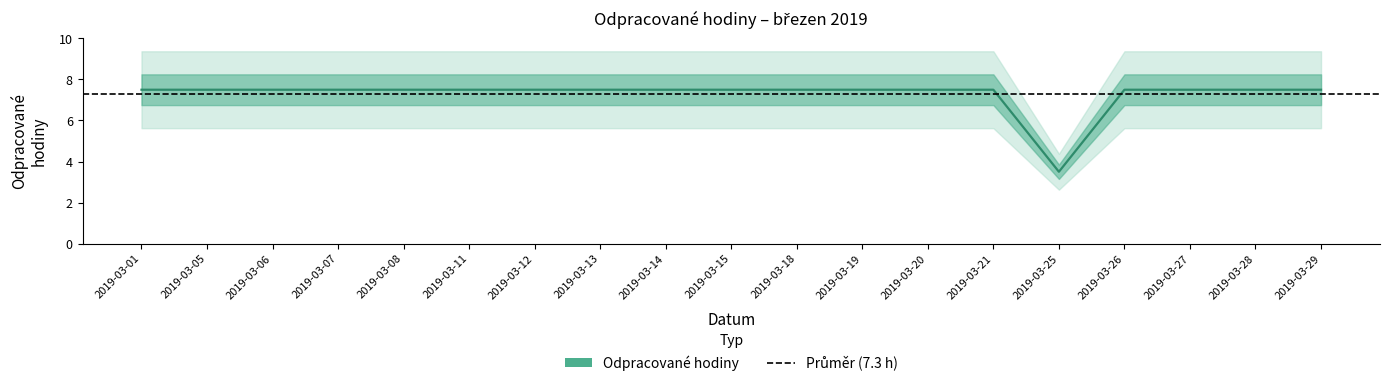

Which has a higher value, 2019-03-19 or 2019-03-27?

2019-03-19